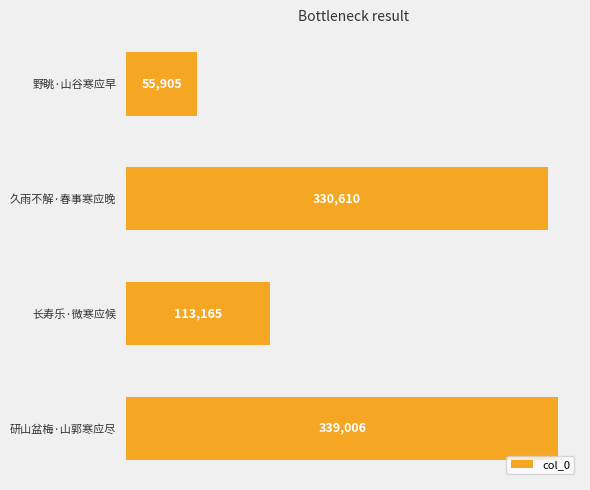

The chart shows a value of 73884 at 野眺·山谷寒应早. True or false?

False